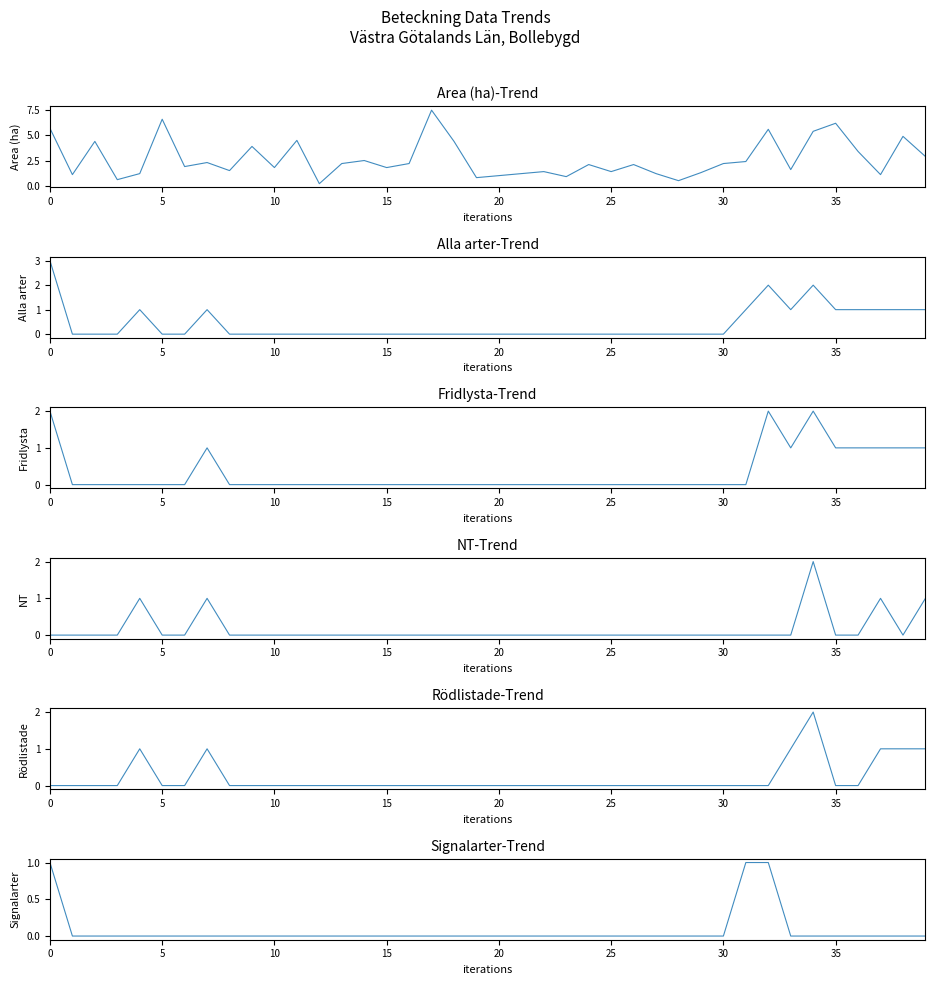

How many data points does each series have?

40